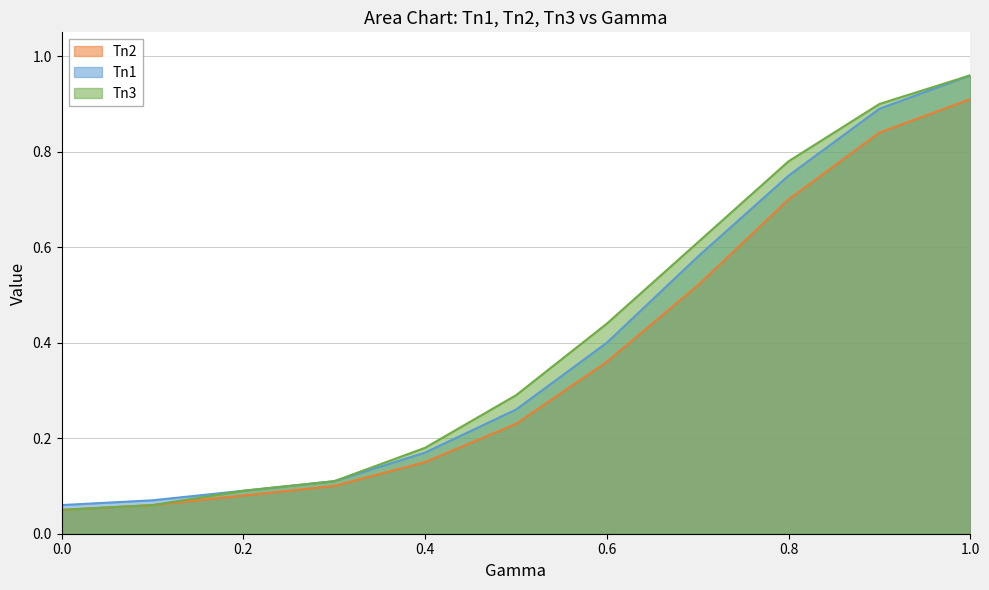

The value of Tn2 at 0.8 is 0.7. True or false?

True